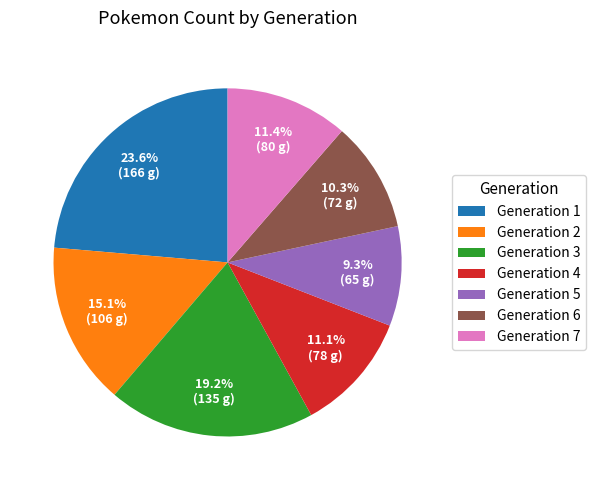

To the nearest percent, what is the average slice percentage?

14%